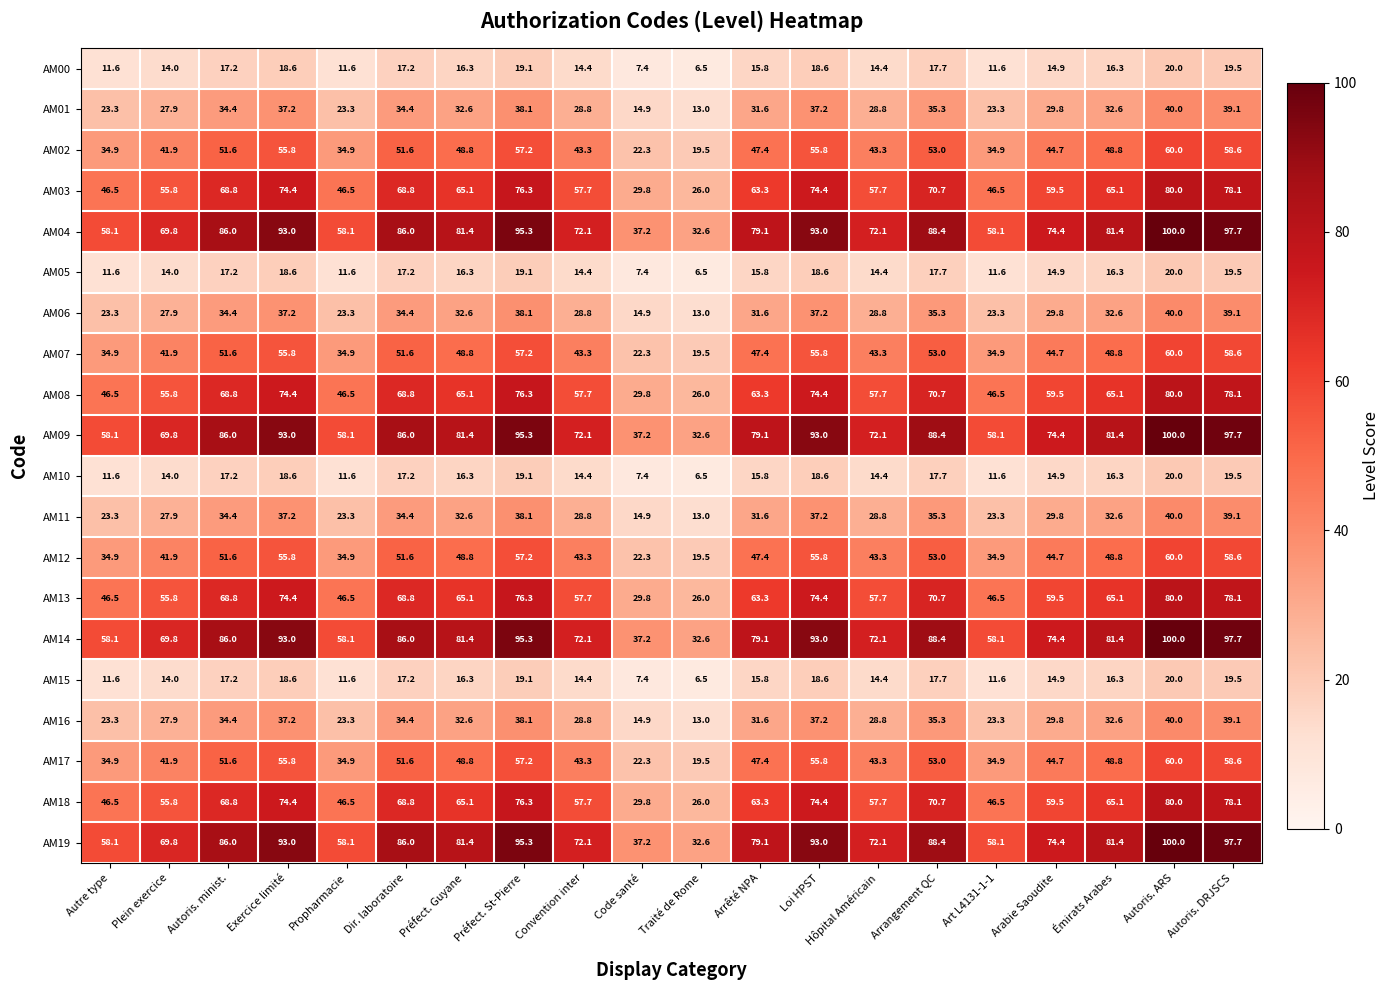

The AM01 series shows 31.6 at Arrêté NPA. True or false?

True